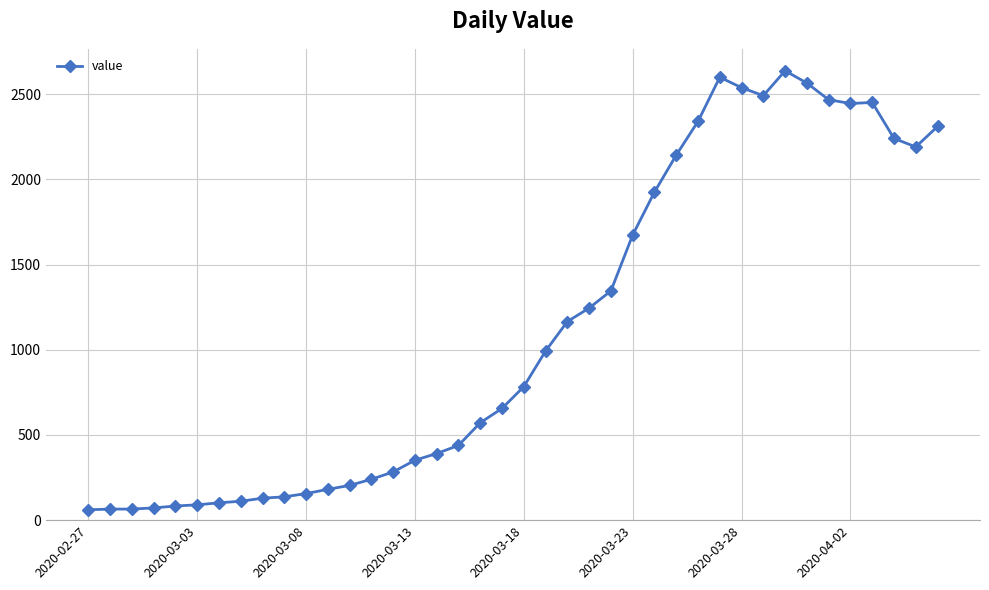

What is the difference between the maximum and minimum values?

2577